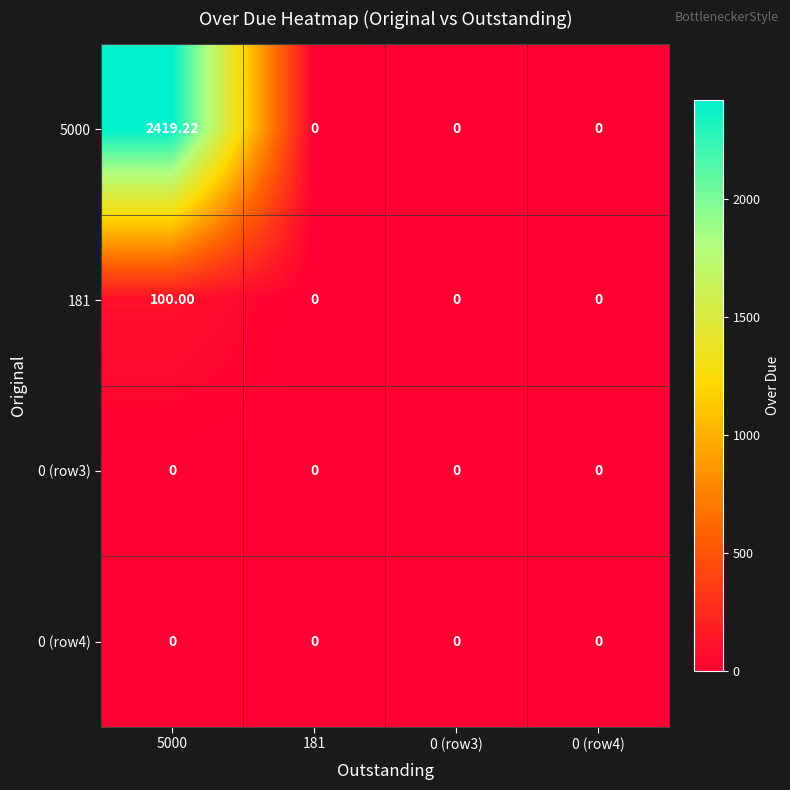

Is the value of 0 (row4) at 181 greater than the value of 5000 at 5000?

No